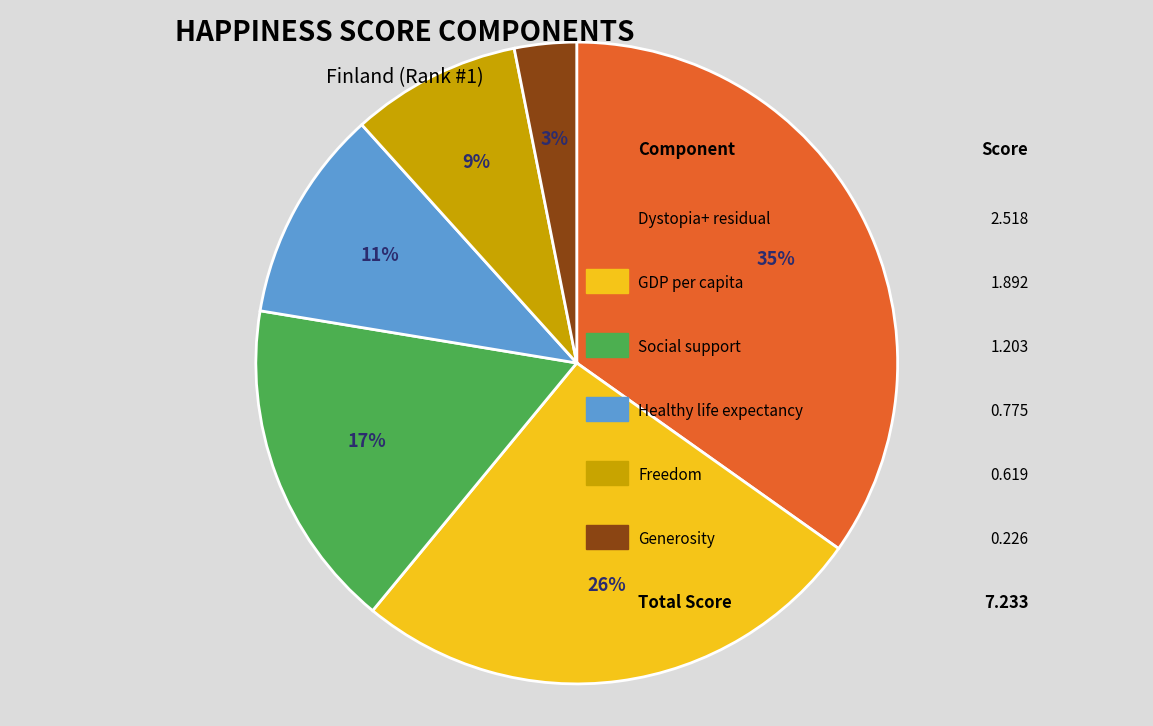

To the nearest percent, what is the average slice percentage?

17%